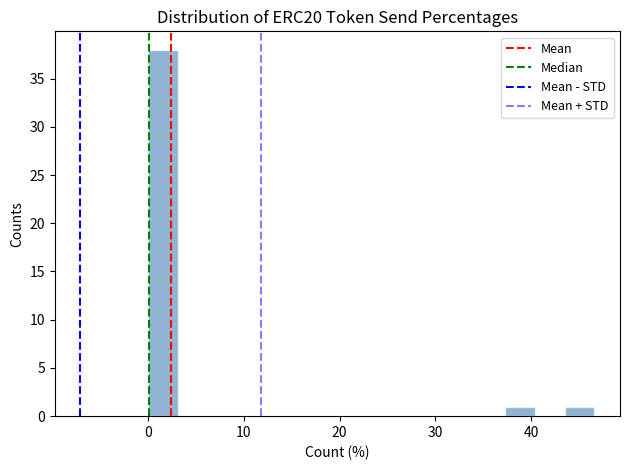

Read against the x-axis, roughly where is the centre of the tallest bar?

2